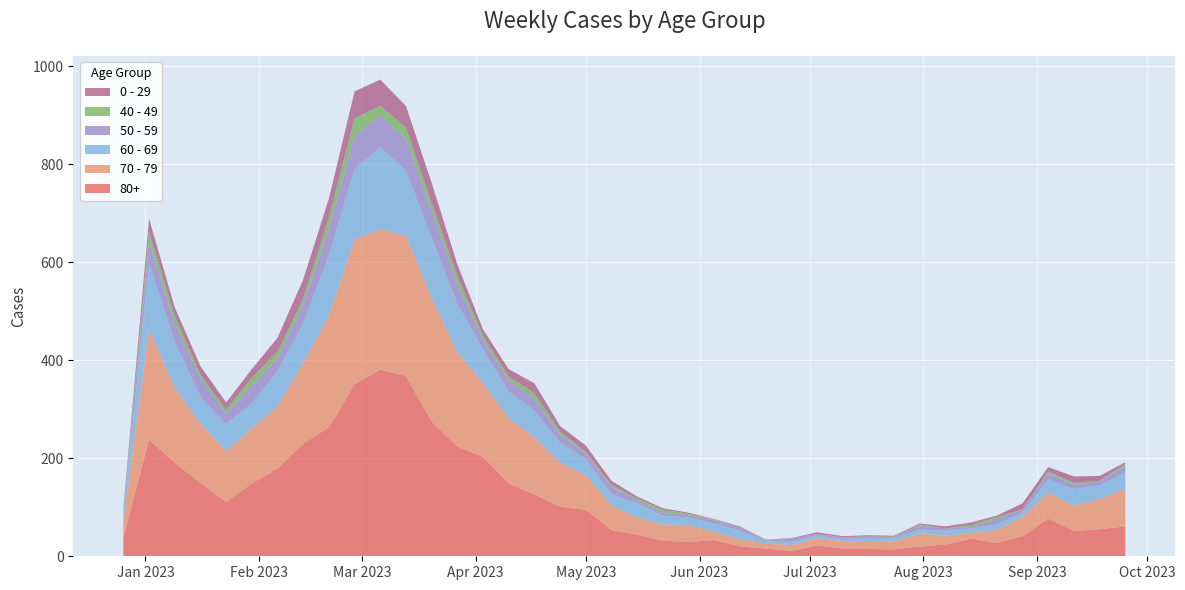

Reading left to right, extract all data points from this chart.

80+: 38	238	191	150	111	149	179	230	263	351	381	368	275	224	203	149	126	101	95	54	44	32	29	33	20	16	11	22	16	15	14	20	24	36	27	41	77	52	55	61
70 - 79: 32	226	153	121	104	112	127	165	228	296	287	286	253	193	150	133	117	90	71	50	35	33	35	17	15	10	12	15	15	14	16	27	18	12	27	39	53	51	62	77
60 - 69: 16	134	94	54	55	51	72	80	123	143	167	133	122	98	69	54	54	41	33	23	29	18	15	17	17	4	7	6	4	8	7	8	10	9	11	9	27	34	28	33
50 - 59: 5	44	37	38	21	37	26	38	55	68	65	65	56	41	20	23	25	16	12	15	7	6	5	6	6	2	6	3	3	4	2	8	5	2	11	6	13	9	8	13
40 - 49: 4	21	16	8	8	15	14	13	23	36	19	23	16	16	8	8	11	7	2	4	3	6	3	2	1	1	0	0	1	0	1	2	0	5	4	1	3	4	1	5
0 - 29: 4	26	17	17	15	18	28	39	38	55	54	44	40	24	13	15	20	11	13	8	4	3	2	1	2	1	1	3	2	2	2	2	4	5	3	12	9	13	10	3